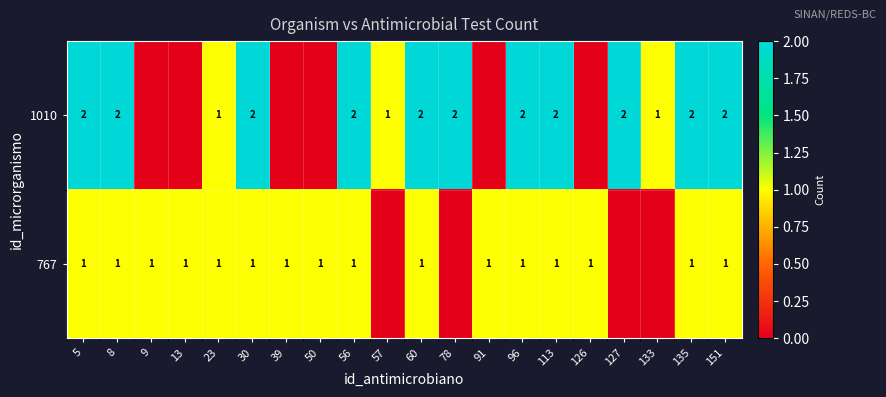

Is it true that 767 equals 0 at 13?

False